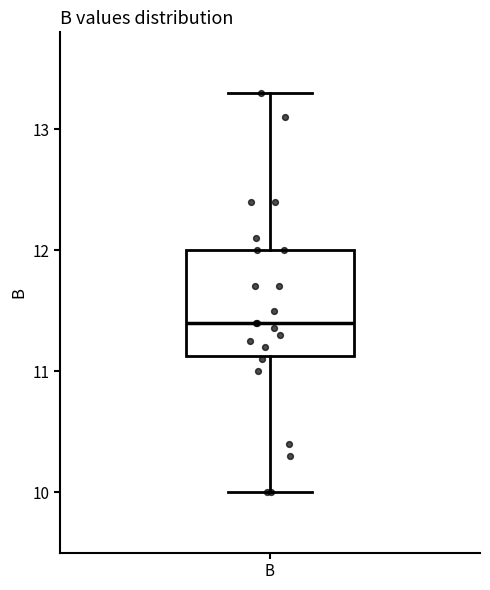

Where does the median line of the box for B sit on the y-axis? The values are not printed on the chart, so give them approximately, as read against the axis.

11.4